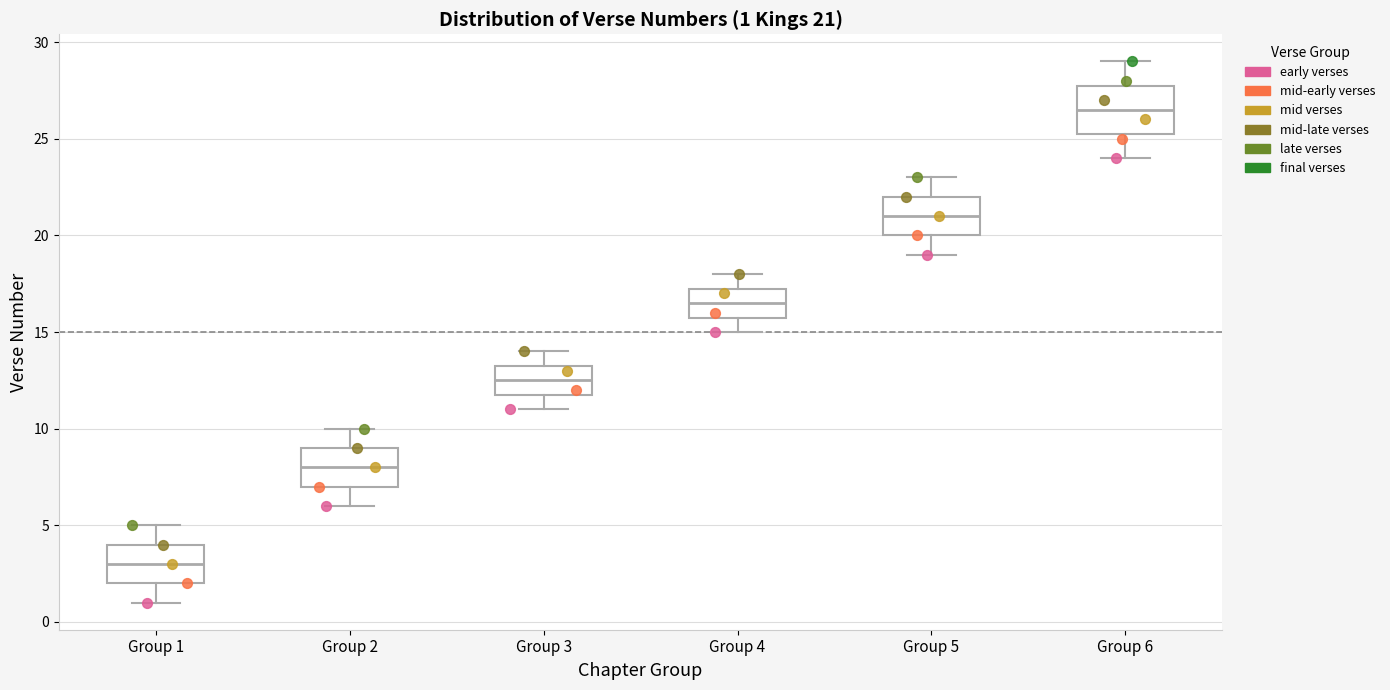

Which box has the lowest median line?

Group 1